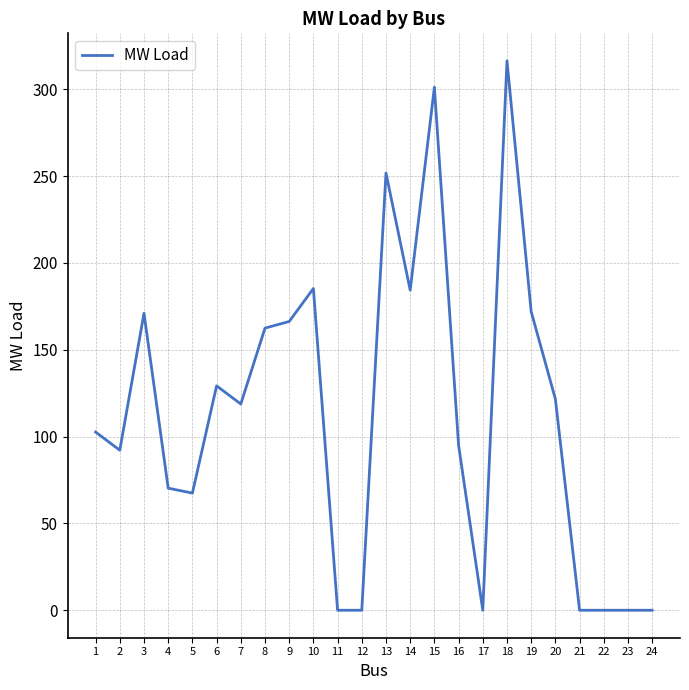

Read the value at 3.

171.0